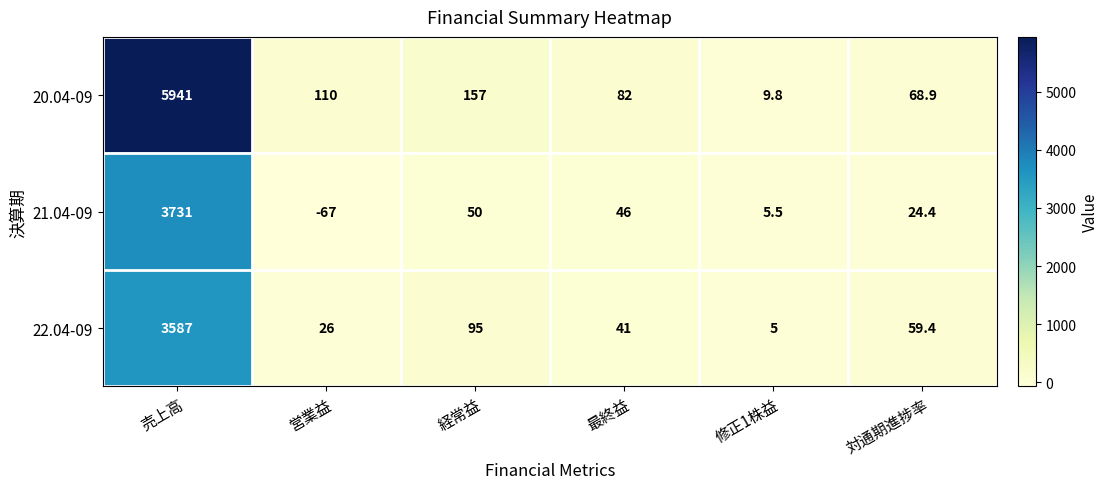

At 売上高, list the series in order from largest to smallest.

20.04-09, 21.04-09, 22.04-09